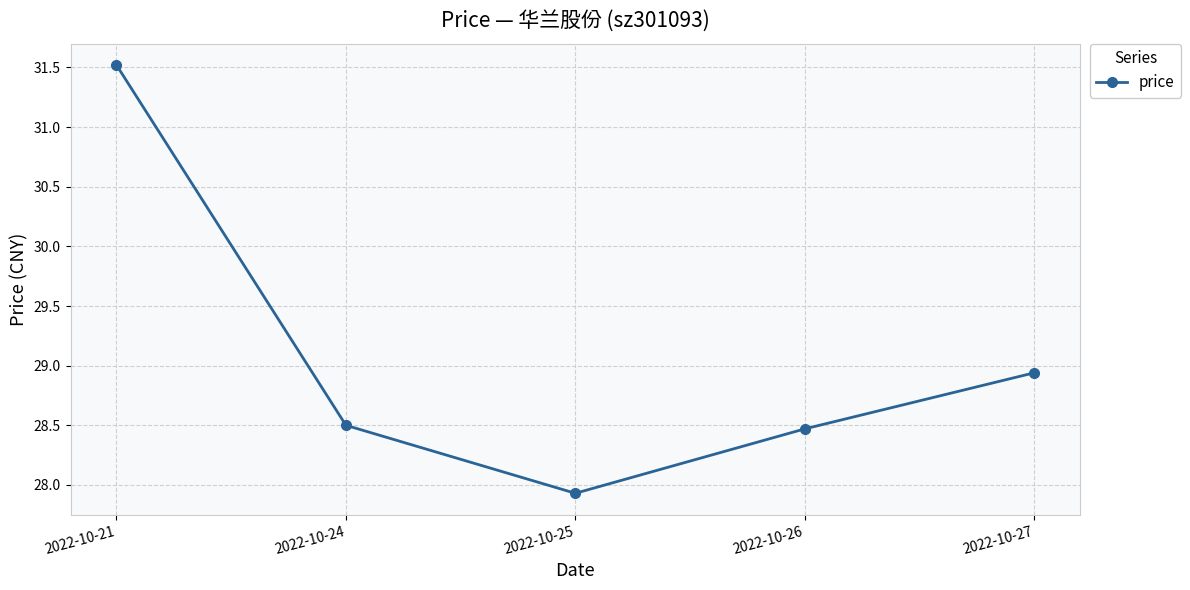

What is the sum of all values?

145.4